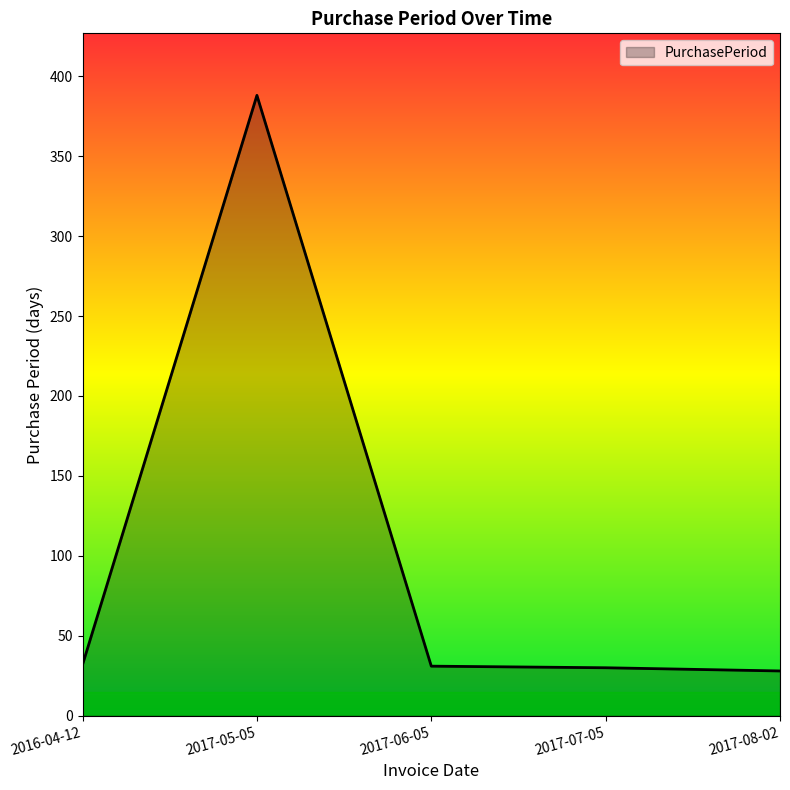

Does the chart display data point markers on the line(s)?

No